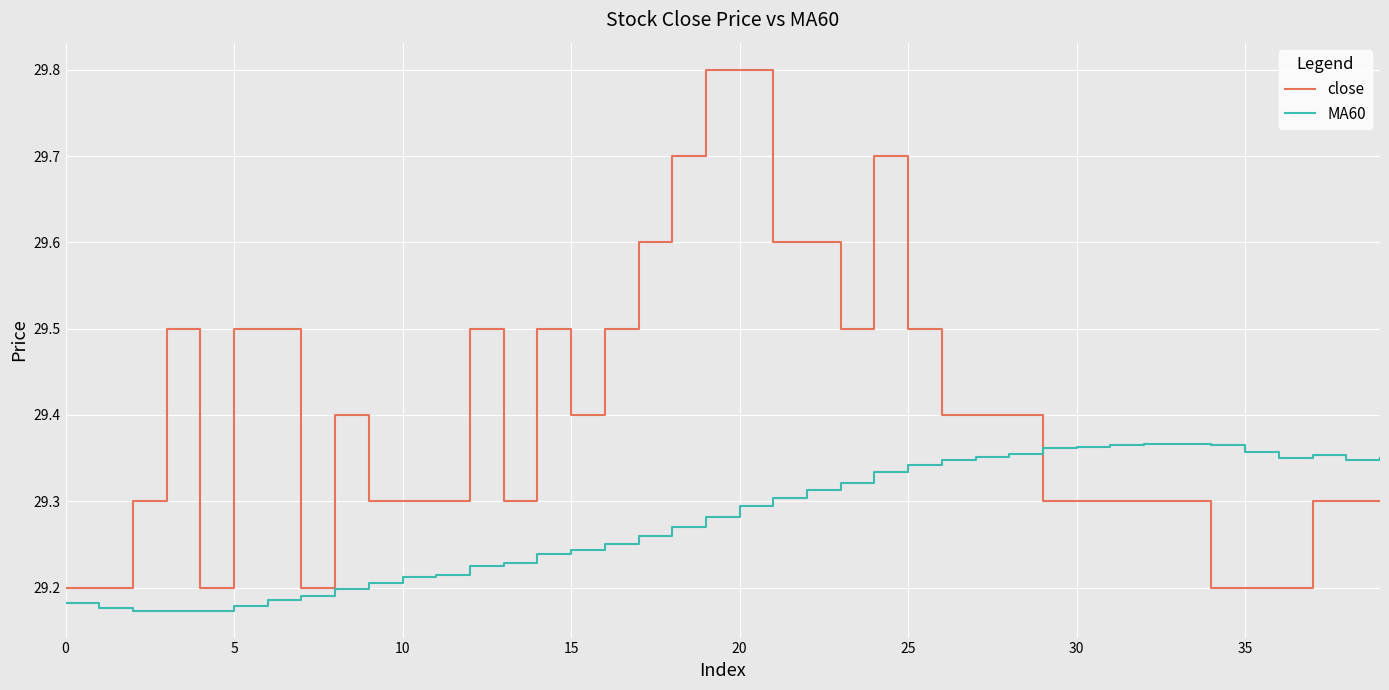

What is the maximum value shown in the chart?

29.8